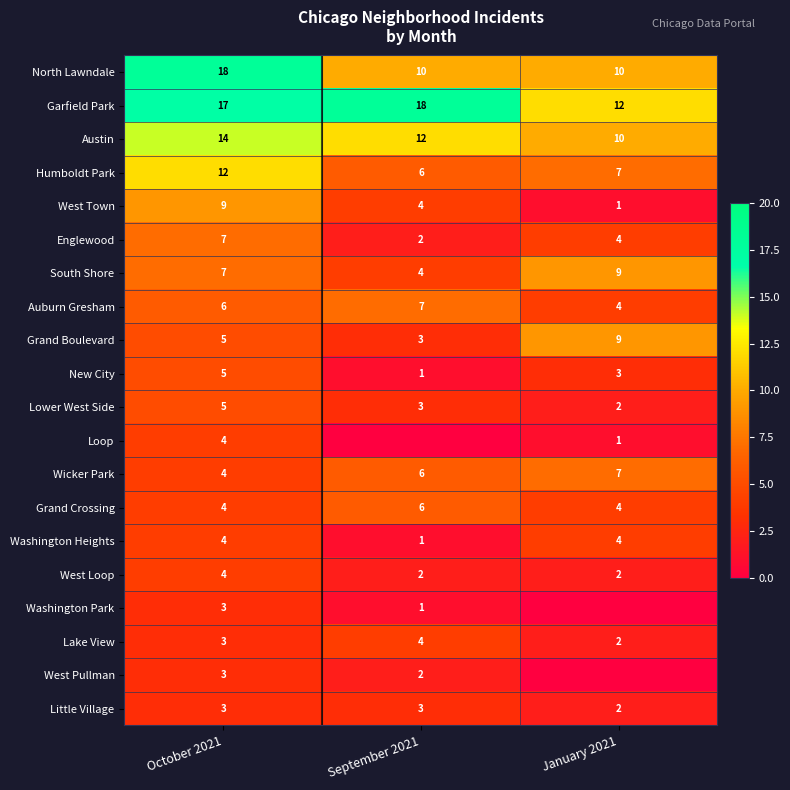

What is the maximum value for West Loop?

4